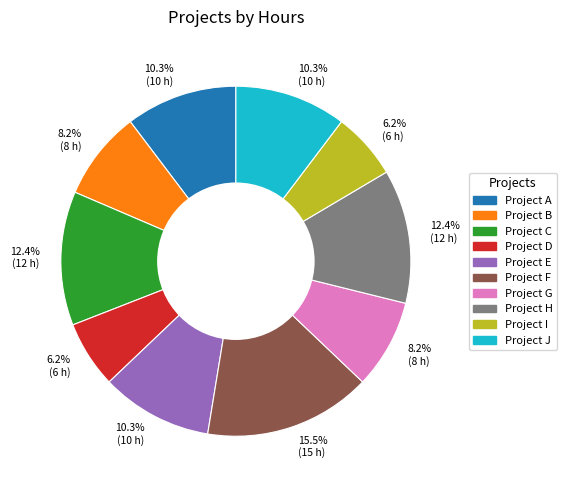

Is there a majority slice in this chart?

No